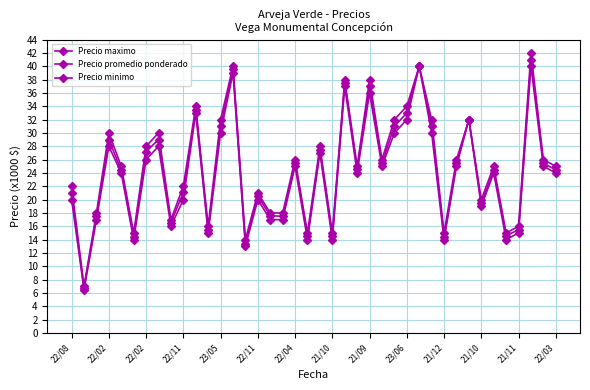

At which category is the sum across all series the highest?

37